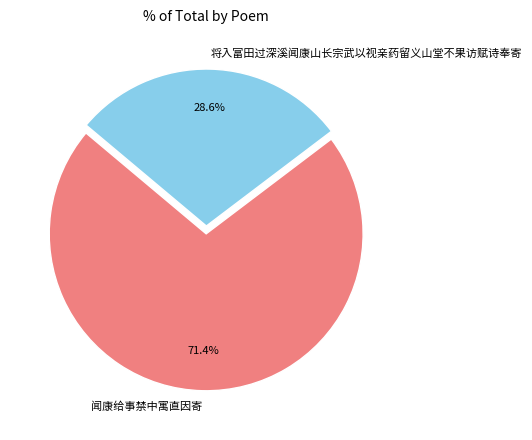

What portion of the pie excludes 将入富田过深溪闻康山长宗武以视亲药留义山堂不果访赋诗奉寄?

71.4%